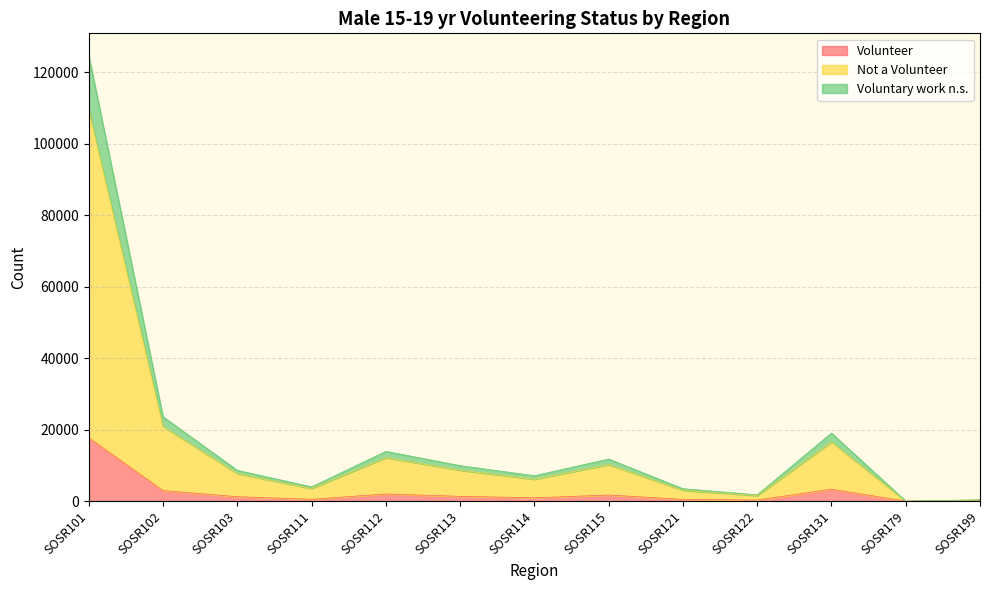

What is the maximum value shown in the chart?

124597